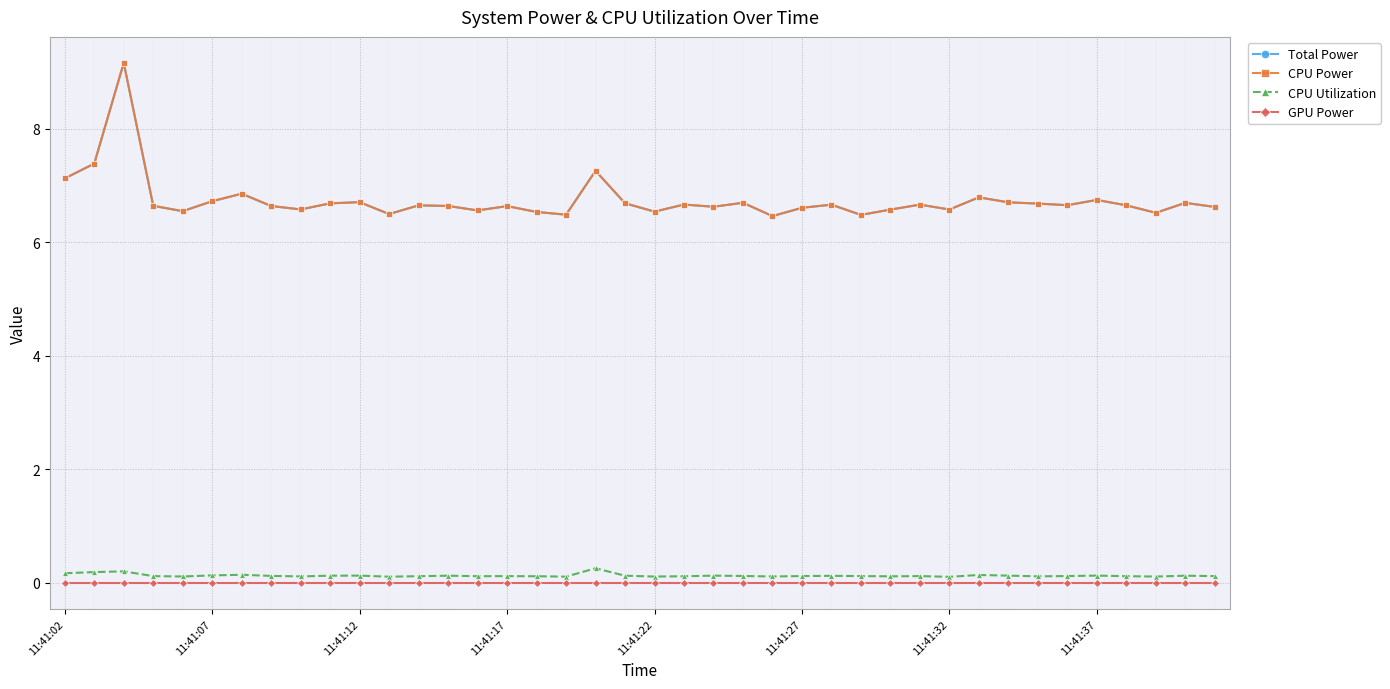

Is this an area chart (filled region under the line)?

No